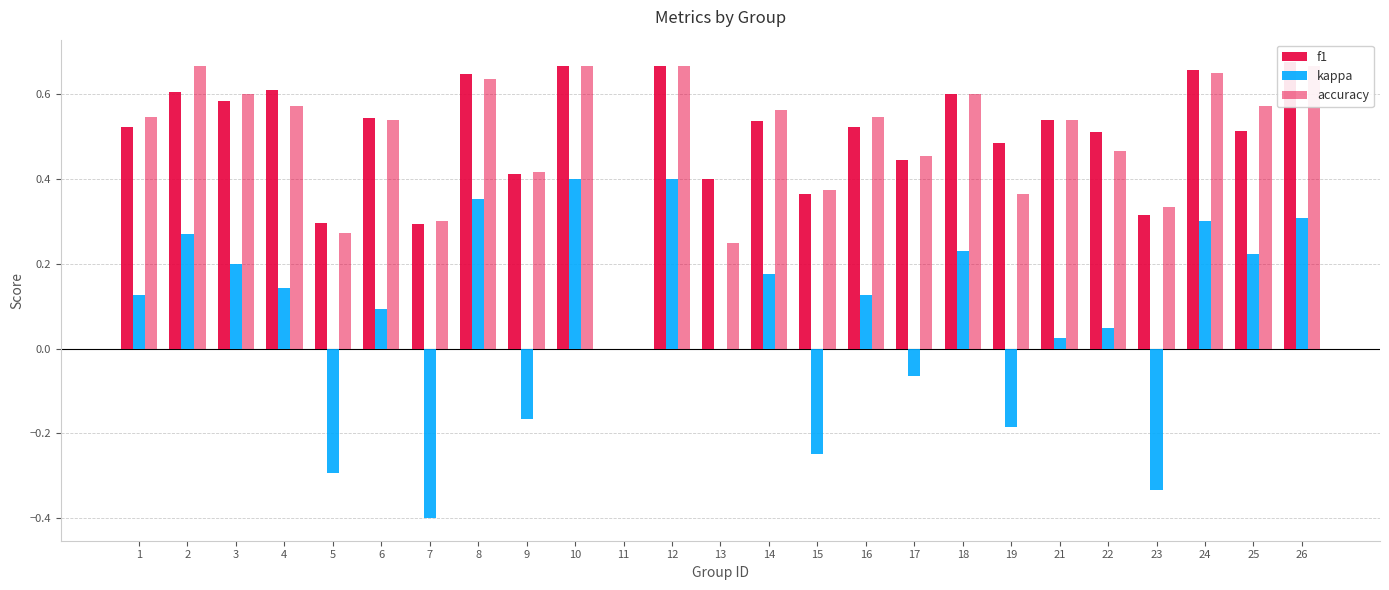

What is the minimum value shown in the chart?

-0.4